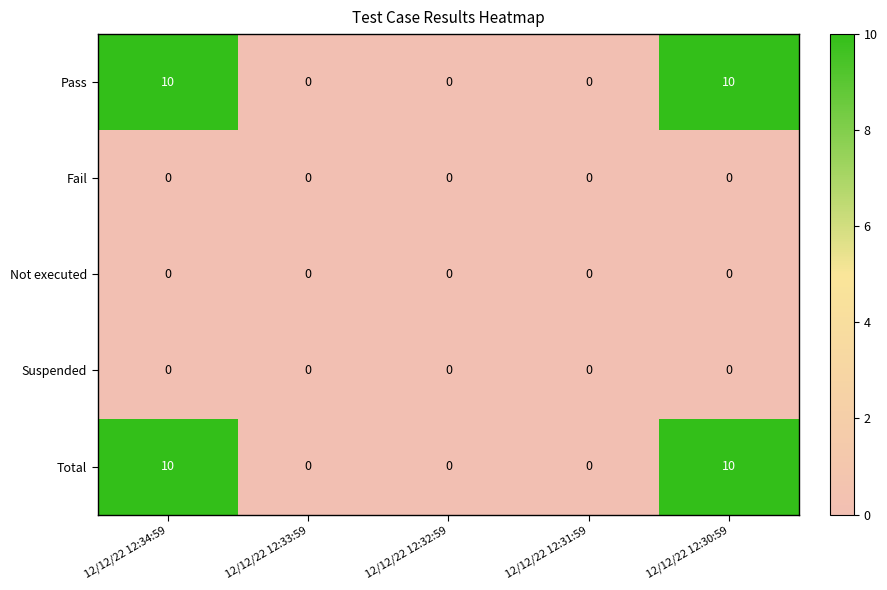

Is the value of Suspended at 12/12/22 12:34:59 greater than the value of Total at 12/12/22 12:34:59?

No